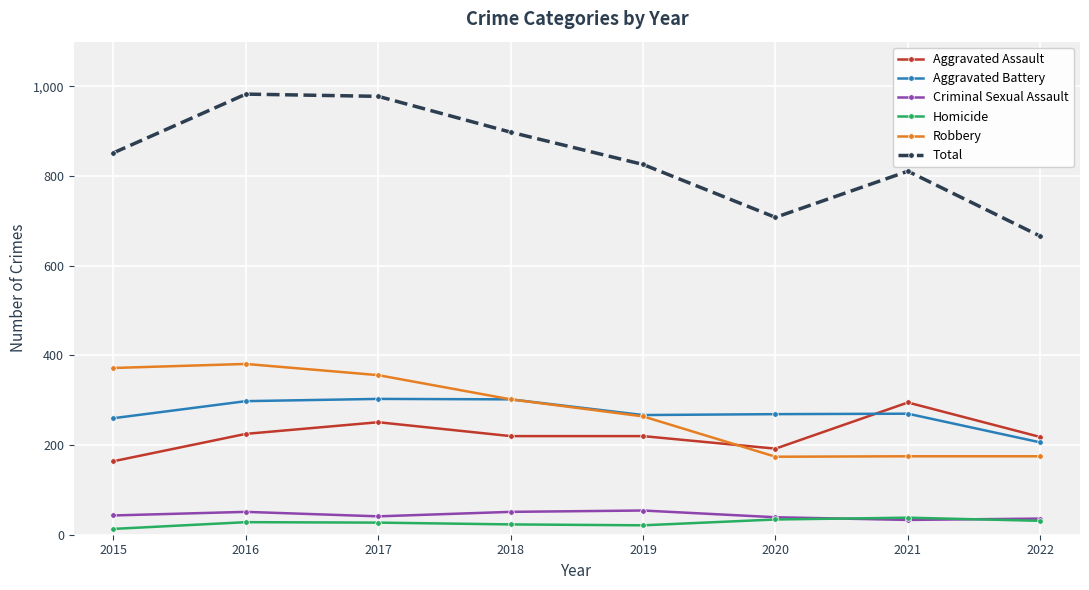

What is the difference between the second highest and minimum values in the Criminal Sexual Assault series?

18